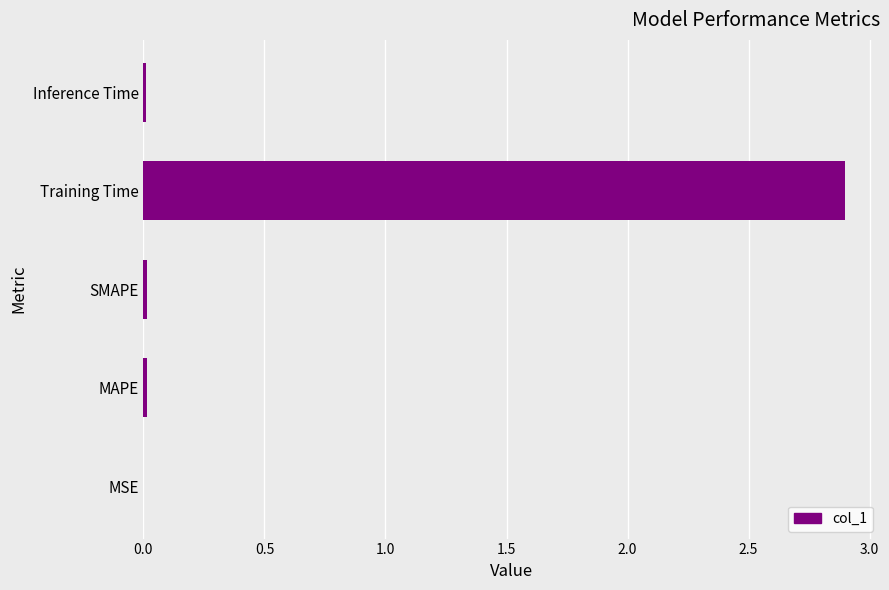

True or false: the data shows 2.9 at Training Time.

True